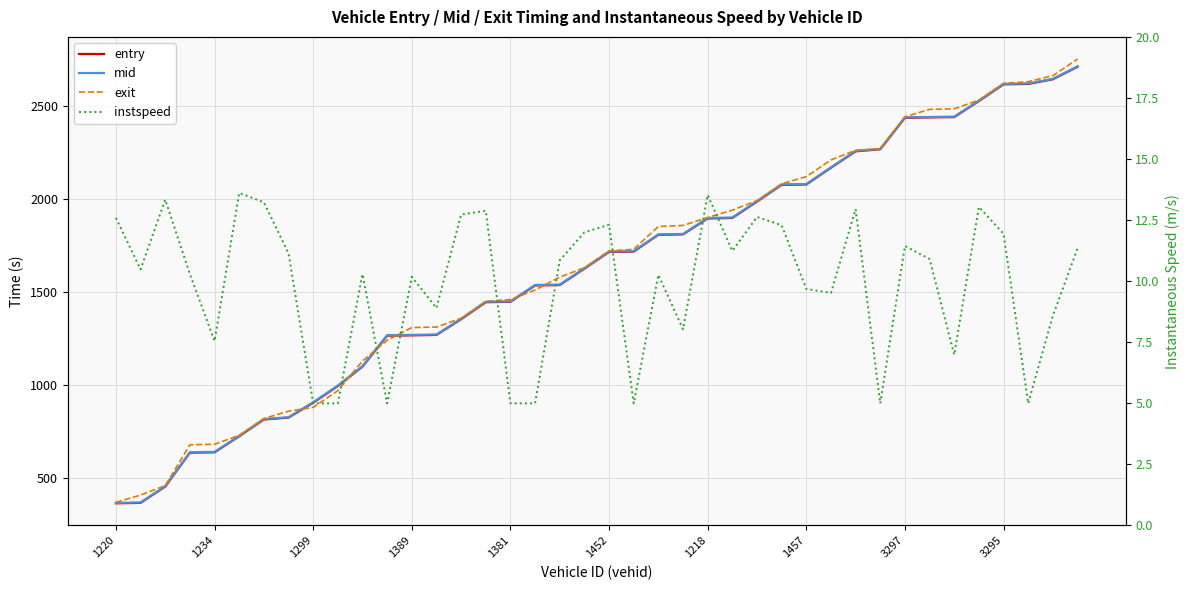

What is the difference between the second highest and second lowest values in the instspeed series?

8.5